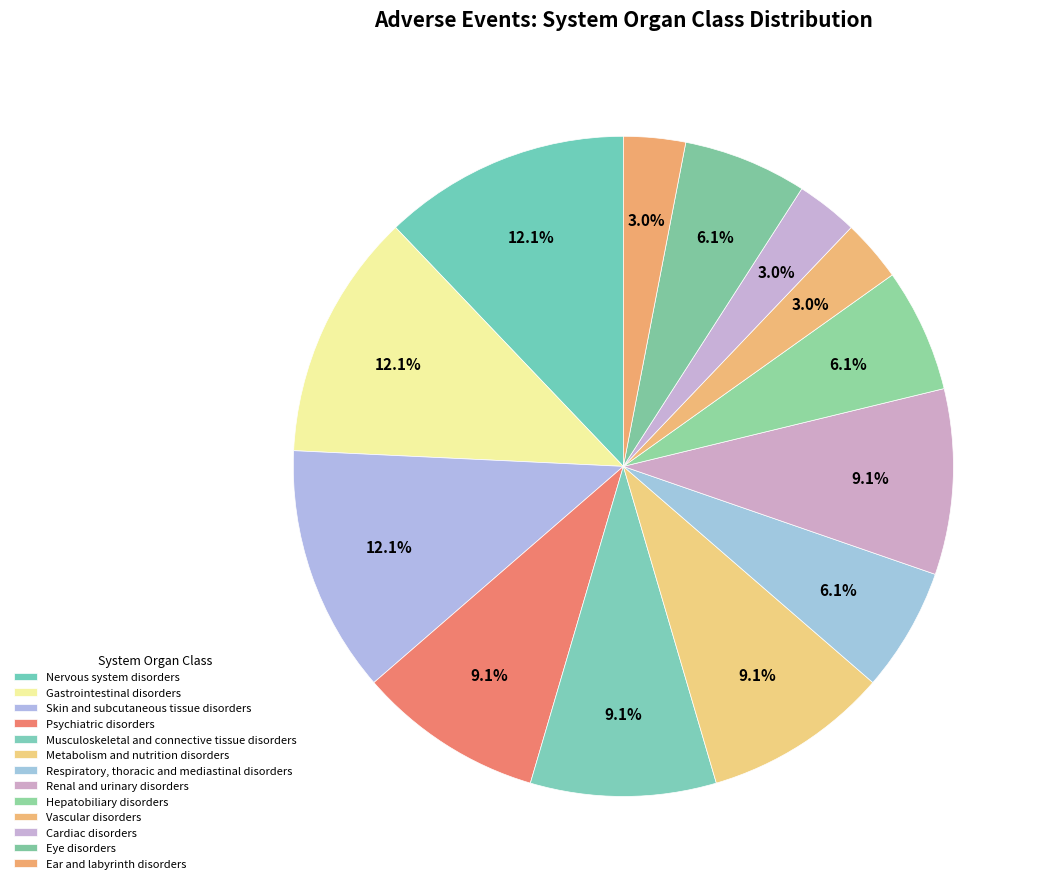

What is the smallest slice in the pie chart?

Vascular disorders